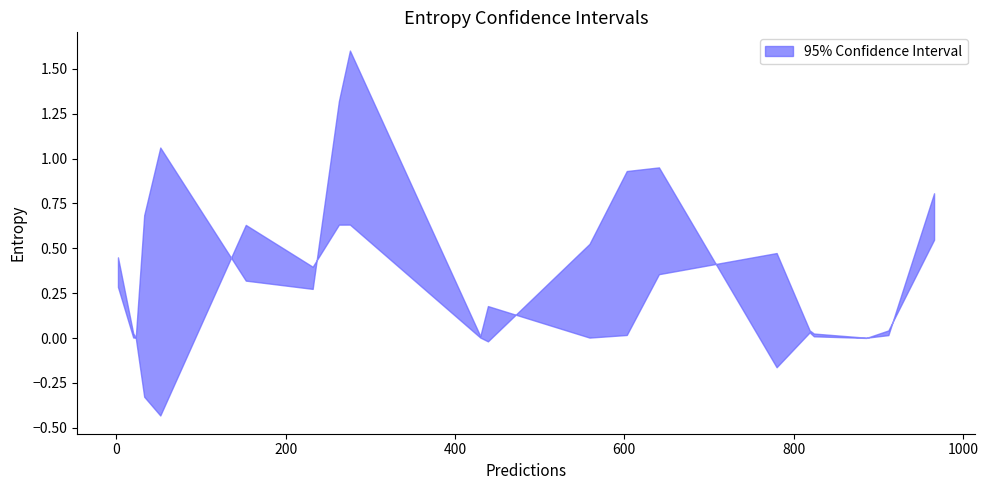

What is the greatest value displayed?

1.6